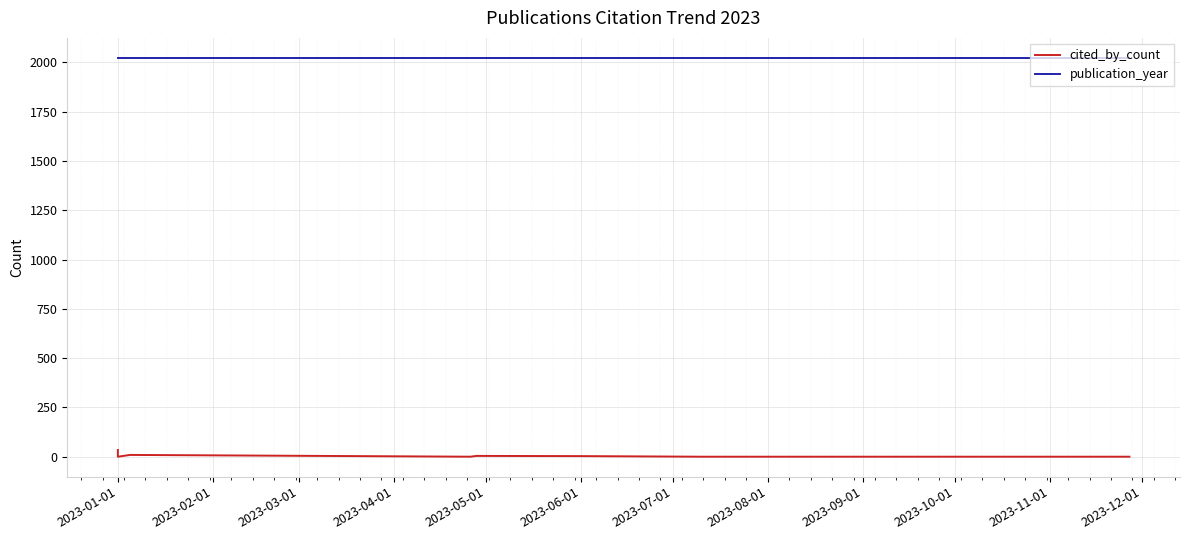

Which series has the largest range (max minus min)?

cited_by_count